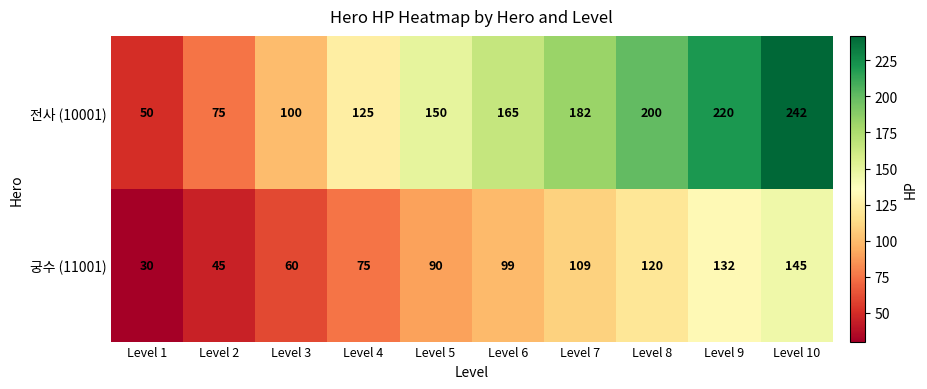

True or false: 전사 (10001) has a value of 242 at Level 10.

True